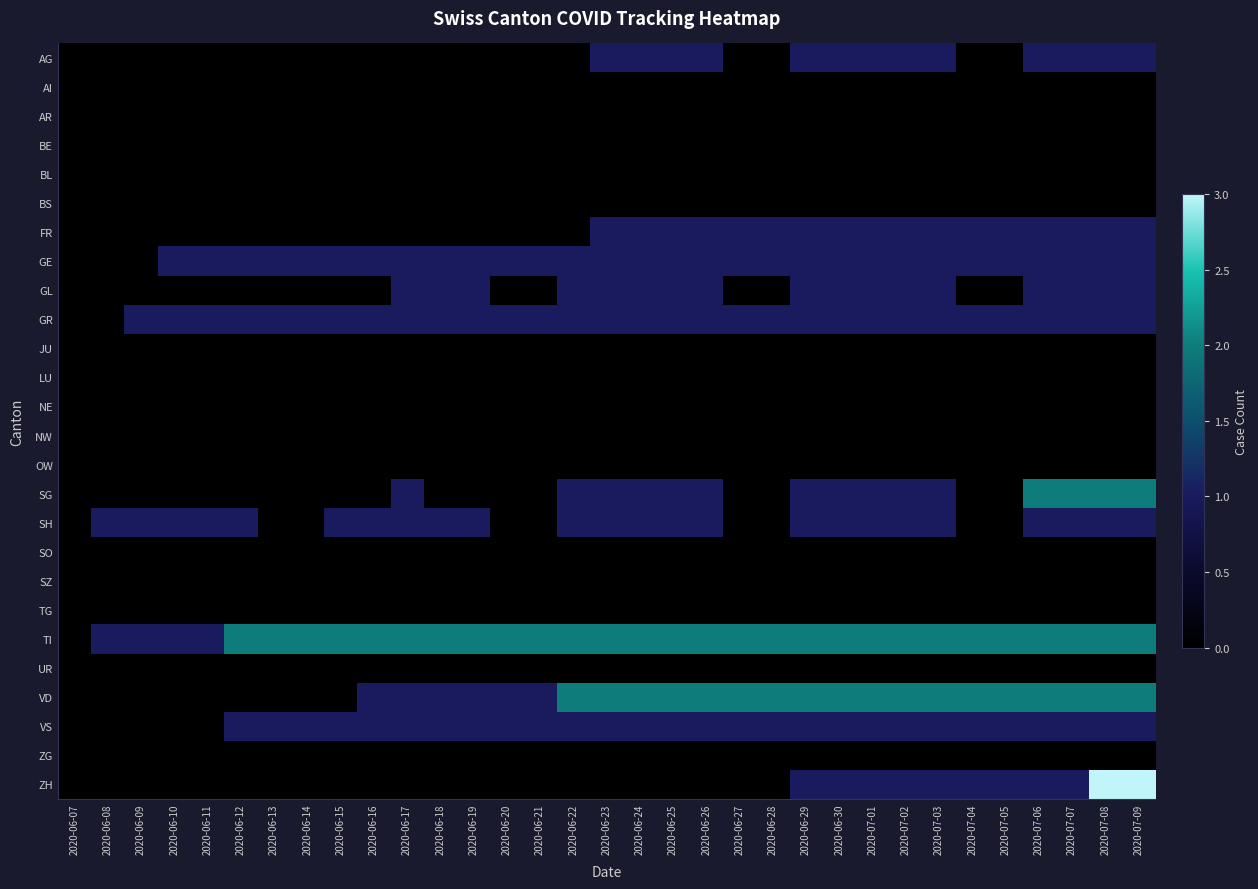

What is the total value across all series at 2020-06-21?

6